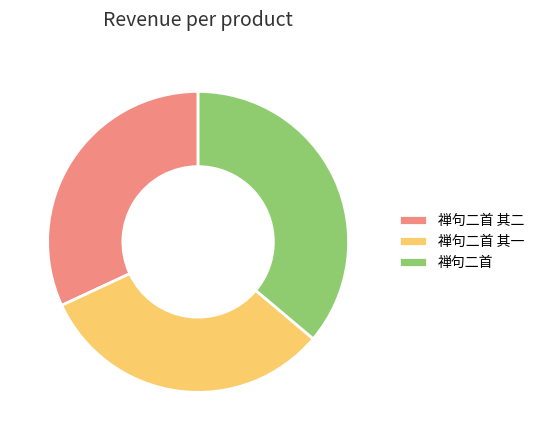

The 禅句二首 其二 slice represents 32% of the pie. True or false?

True